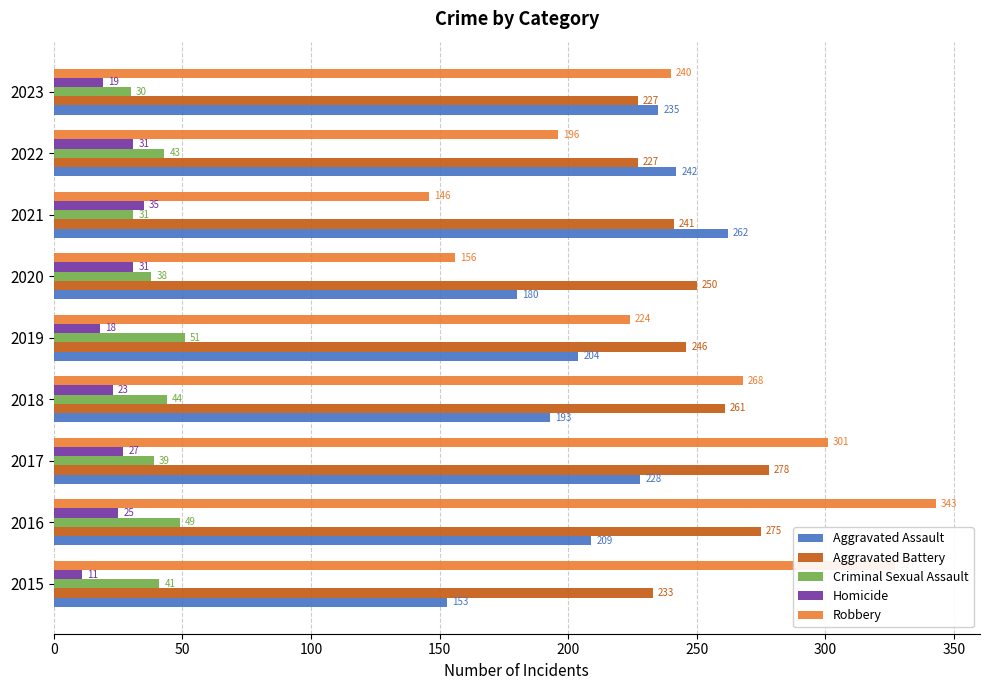

Which series has the largest total across all categories?

Aggravated Battery